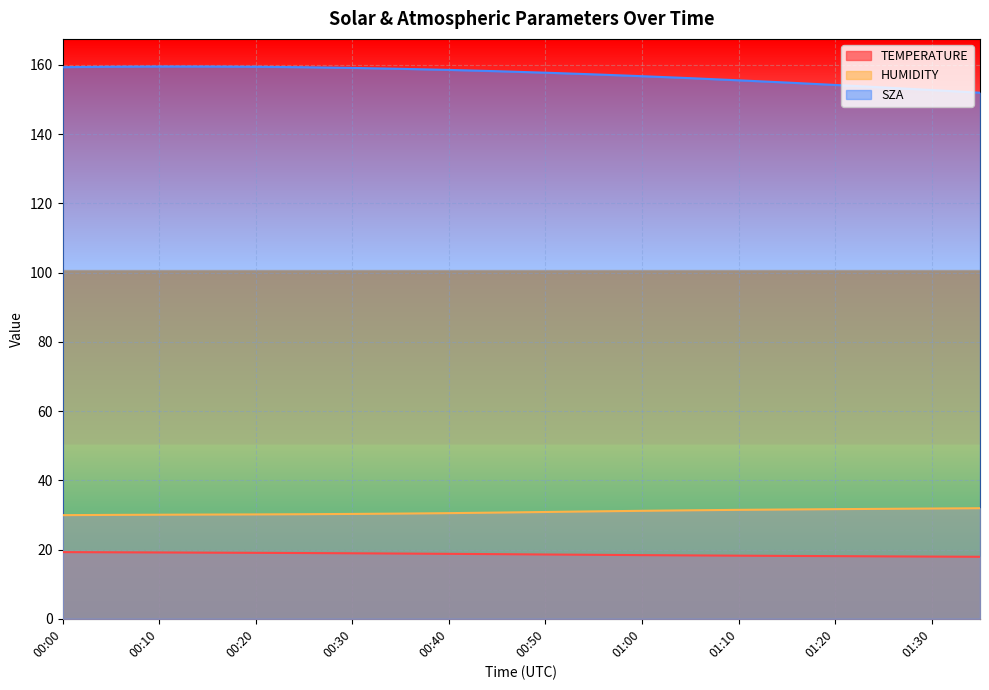

Reading left to right, list all the values displayed in this chart.

TEMPERATURE: 00:00=19.3	00:05=19.2	00:10=19.2	00:15=19.1	00:20=19.1	00:25=19.0	00:30=18.9	00:35=18.8	00:40=18.8	00:45=18.7	00:50=18.6	00:55=18.5	01:00=18.4	01:05=18.3	01:10=18.2	01:15=18.2	01:20=18.1	01:25=18.0	01:30=18.0	01:35=17.9
HUMIDITY: 00:00=29.9	00:05=30.0	00:10=30.1	00:15=30.1	00:20=30.1	00:25=30.2	00:30=30.3	00:35=30.4	00:40=30.5	00:45=30.7	00:50=30.9	00:55=31.0	01:00=31.2	01:05=31.3	01:10=31.5	01:15=31.6	01:20=31.7	01:25=31.8	01:30=31.9	01:35=31.9
SZA: 00:00=159.4	00:05=159.5	00:10=159.6	00:15=159.5	00:20=159.5	00:25=159.3	00:30=159.1	00:35=158.9	00:40=158.6	00:45=158.2	00:50=157.8	00:55=157.3	01:00=156.8	01:05=156.2	01:10=155.6	01:15=154.9	01:20=154.2	01:25=153.5	01:30=152.8	01:35=152.0